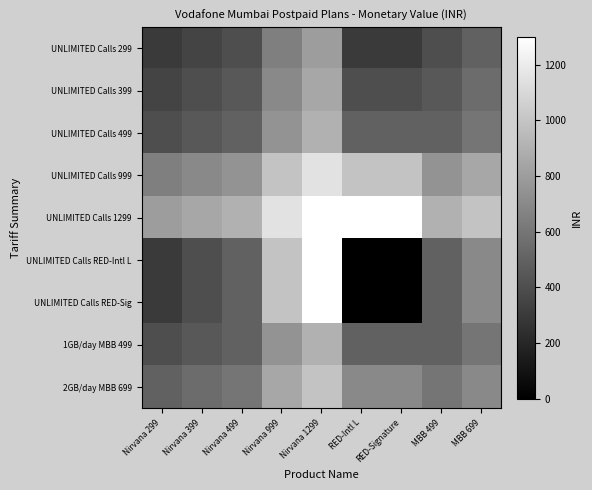

What is the spread (max minus min) of values at Nirvana 299?

500